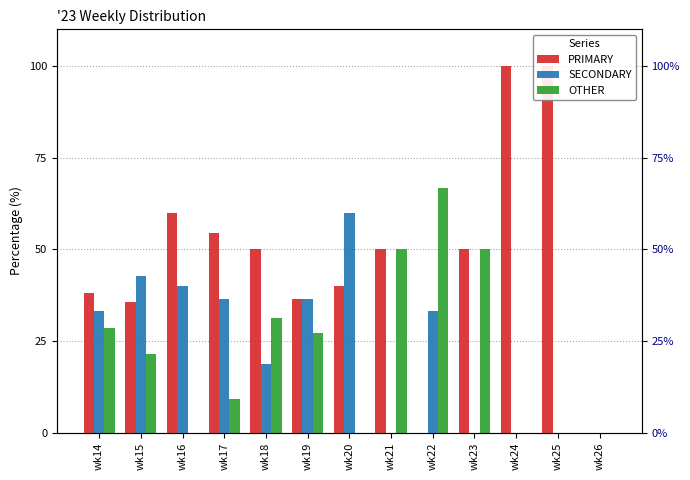

How many bars are there in each group?

3